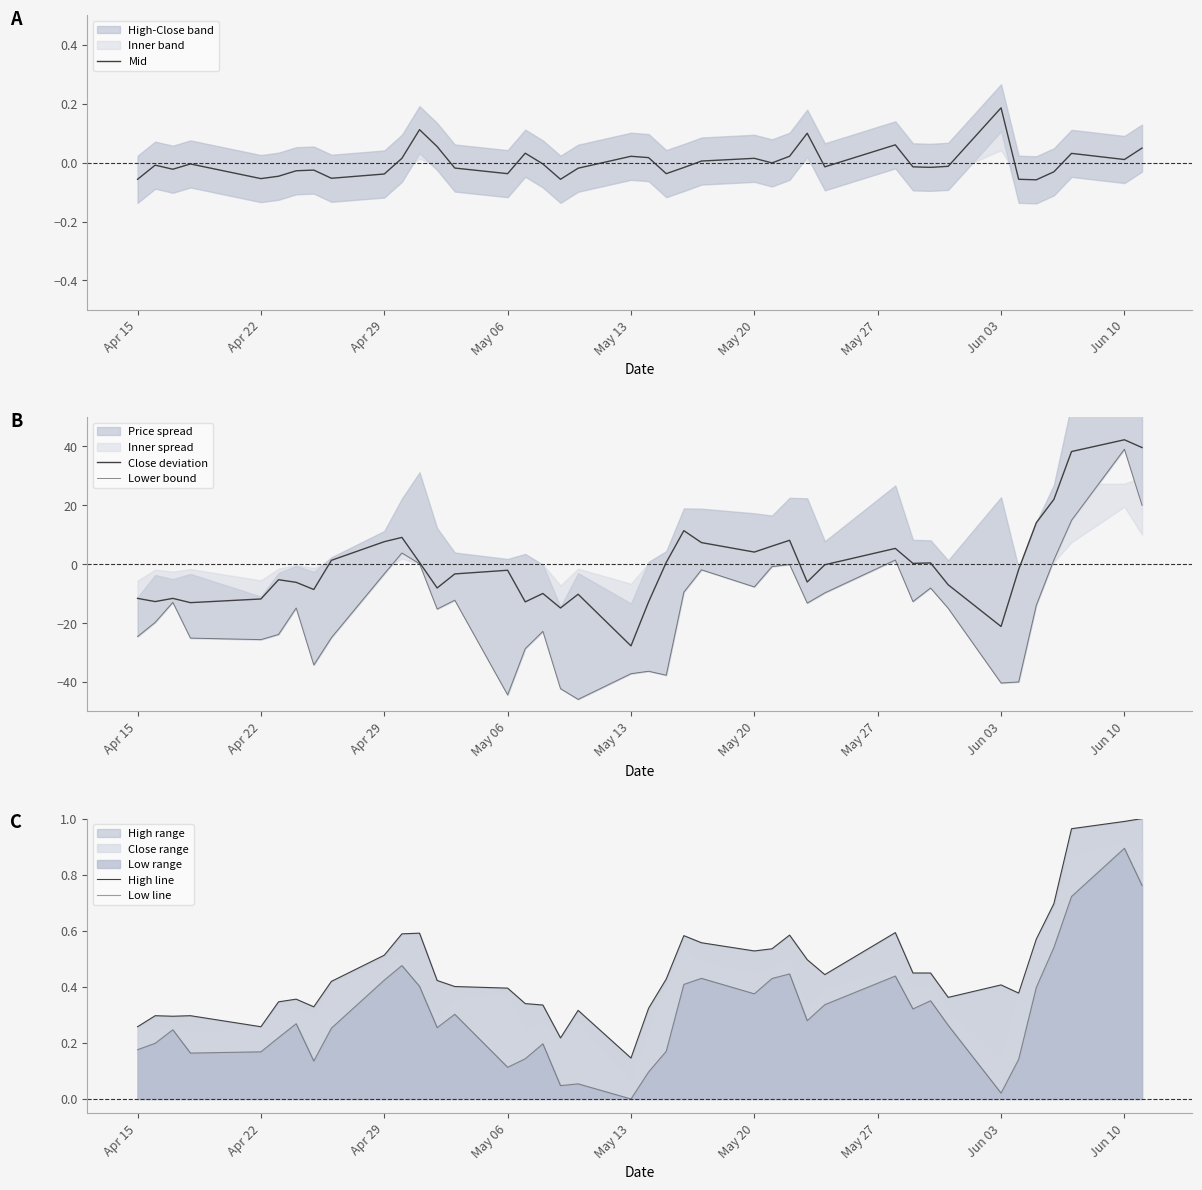

How many lines are shown in the chart?

5